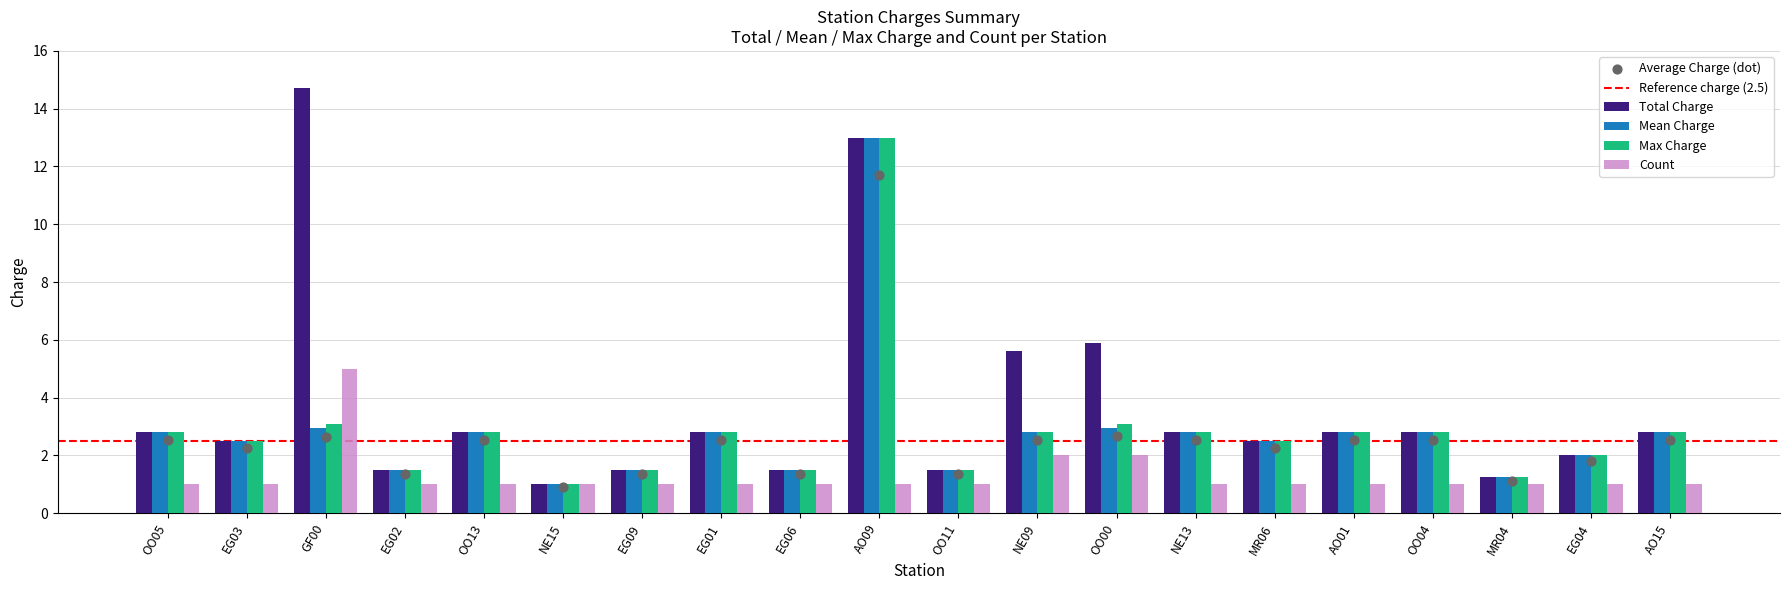

The value of Max Charge at OO00 is 4.9. True or false?

False